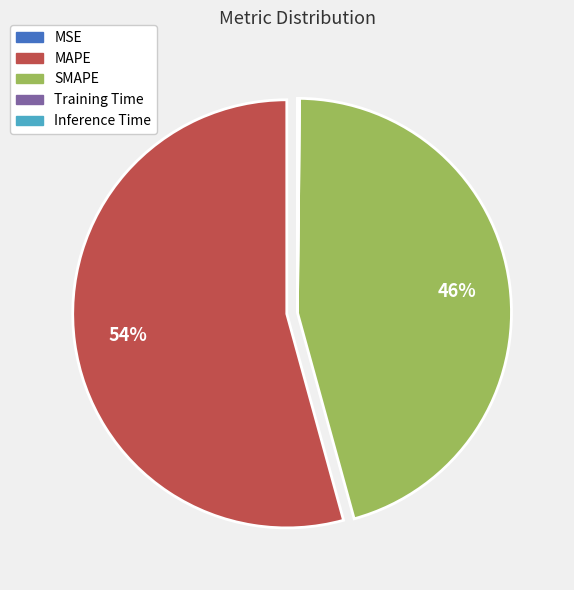

Combined, do SMAPE and MAPE account for over 50%?

Yes